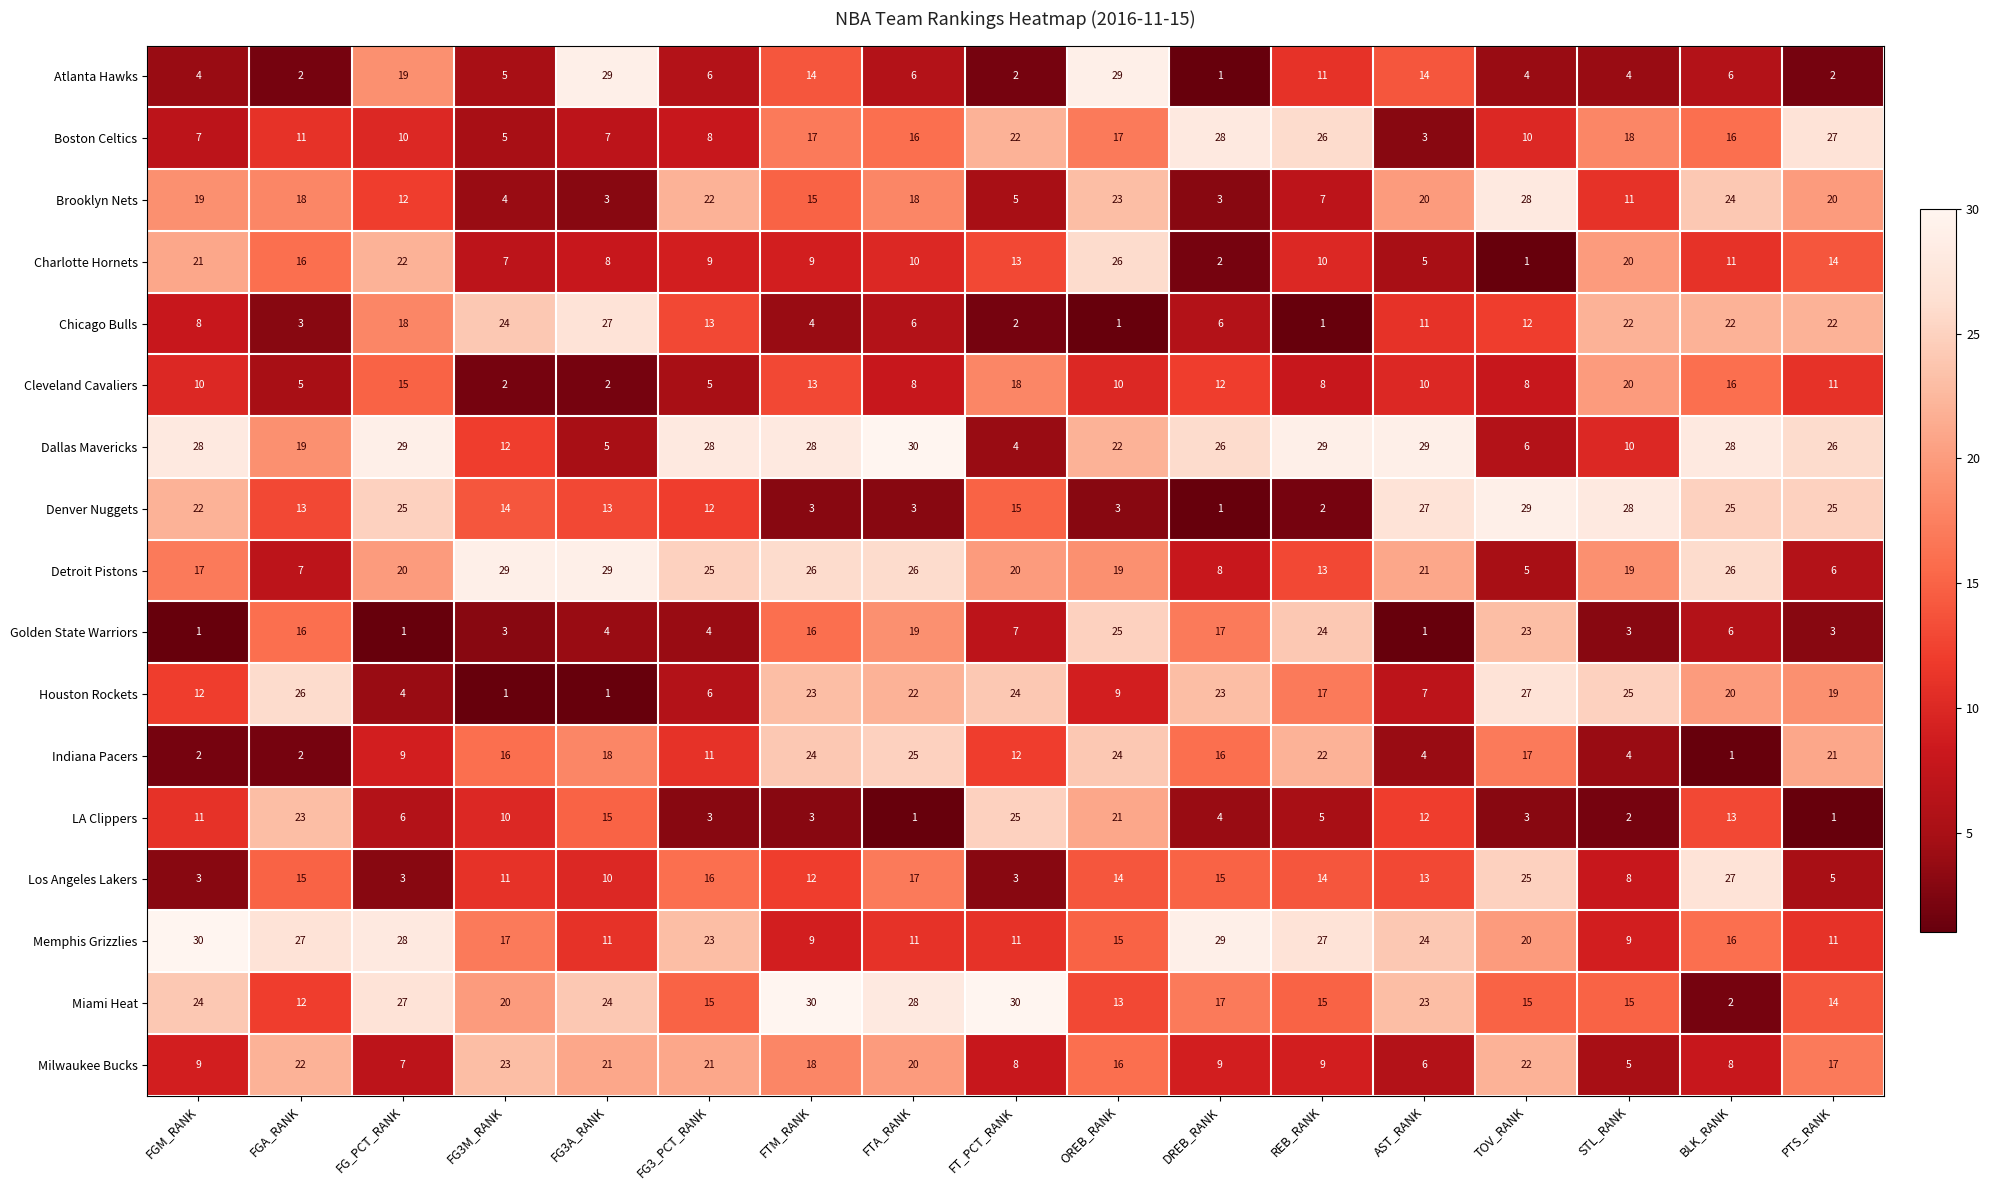

At FGM_RANK, list the series in order from smallest to largest.

Golden State Warriors, Indiana Pacers, Los Angeles Lakers, Atlanta Hawks, Boston Celtics, Chicago Bulls, Milwaukee Bucks, Cleveland Cavaliers, LA Clippers, Houston Rockets, Detroit Pistons, Brooklyn Nets, Charlotte Hornets, Denver Nuggets, Miami Heat, Dallas Mavericks, Memphis Grizzlies